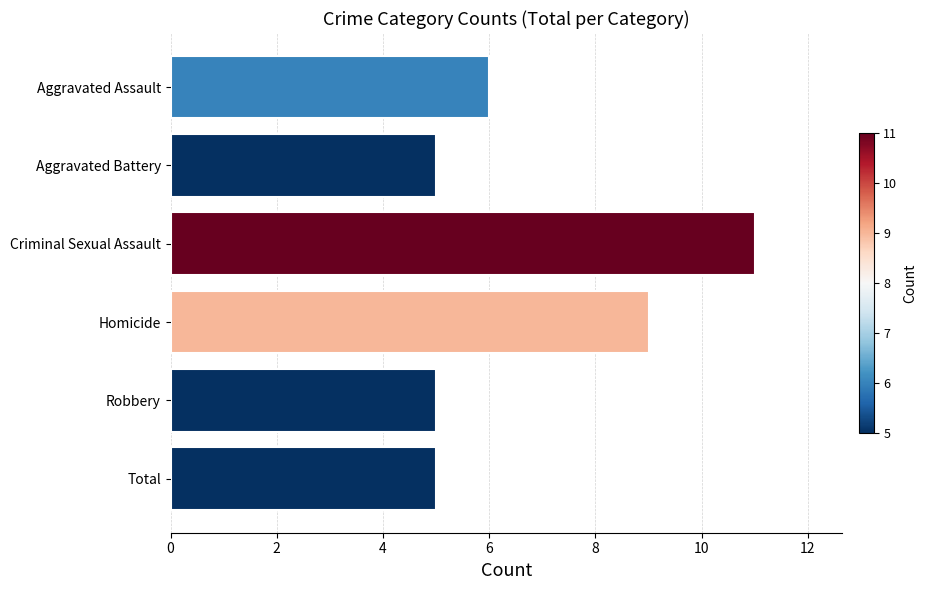

How many bars are there in total?

6